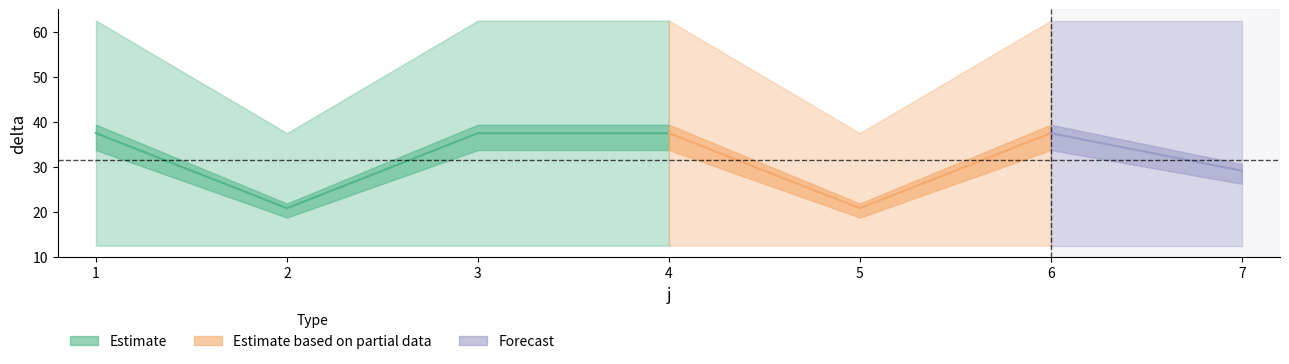

True or false: t and s cross at least once.

False